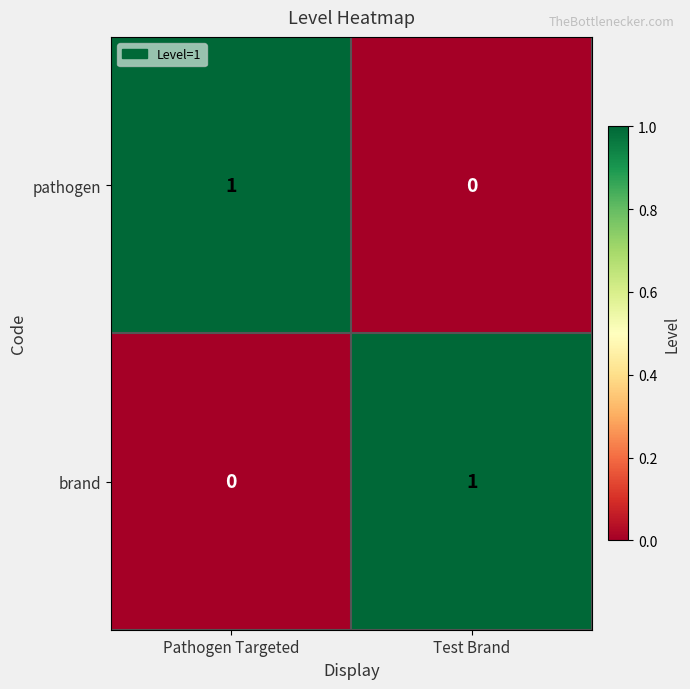

Is the value of pathogen at Pathogen Targeted greater than the value of brand at Pathogen Targeted?

Yes